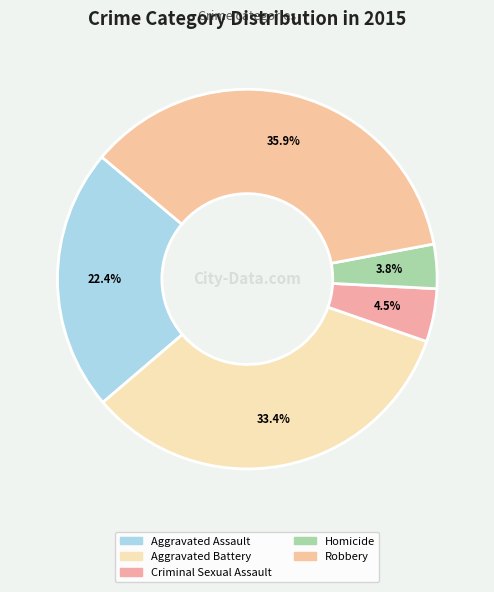

Is Robbery the majority of the pie?

No